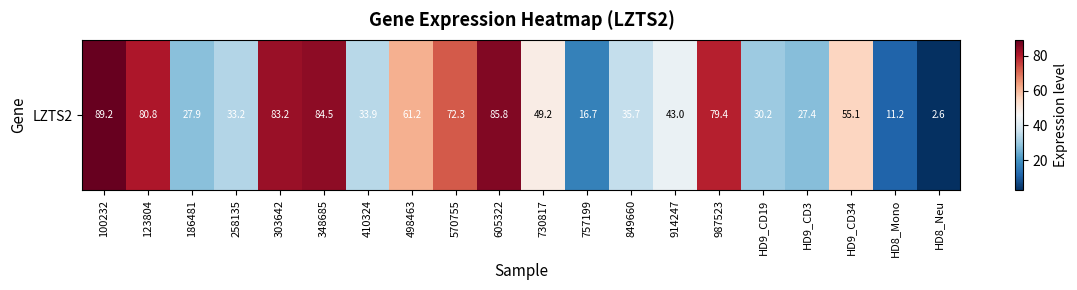

Which has a higher value, HD8_Mono or 849660?

849660